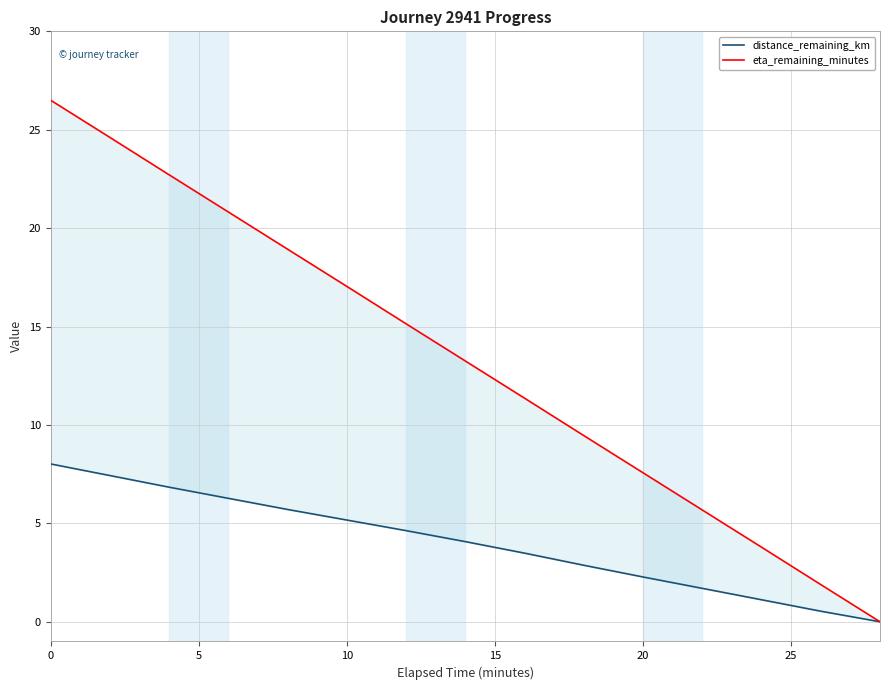

What is the difference between the maximum and second lowest values in the distance_remaining_km series?

7.5